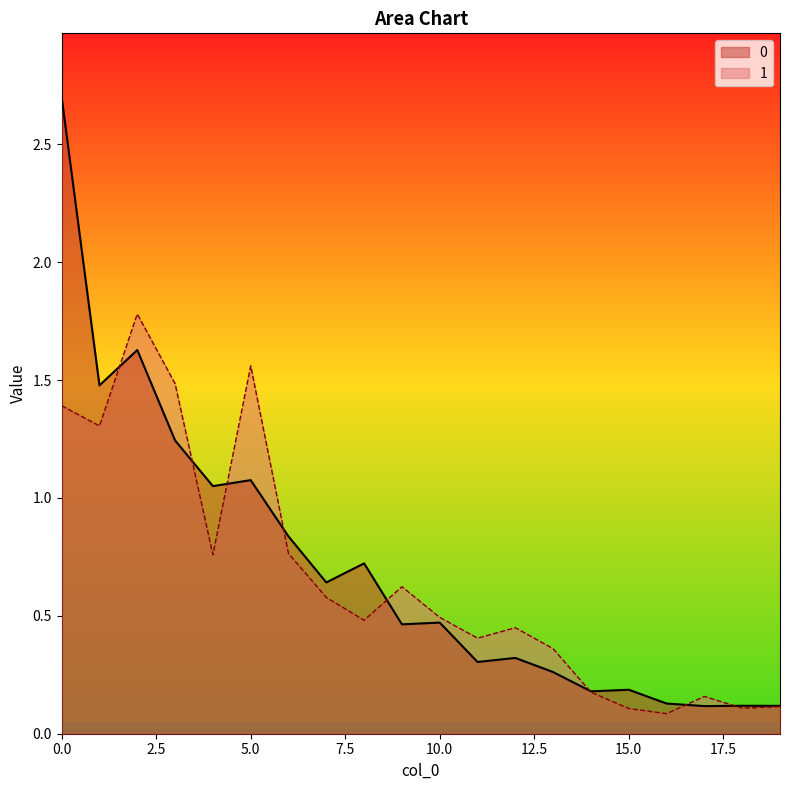

Reading left to right, extract all data points from this chart.

0: 0=2.7	1=1.5	2=1.6	3=1.2	4=1.1	5=1.1	6=0.8	7=0.6	8=0.7	9=0.5	10=0.5	11=0.3	12=0.3	13=0.3	14=0.2	15=0.2	16=0.1	17=0.1	18=0.1	19=0.1
1: 0=1.4	1=1.3	2=1.8	3=1.5	4=0.8	5=1.6	6=0.8	7=0.6	8=0.5	9=0.6	10=0.5	11=0.4	12=0.4	13=0.4	14=0.2	15=0.1	16=0.1	17=0.2	18=0.1	19=0.1